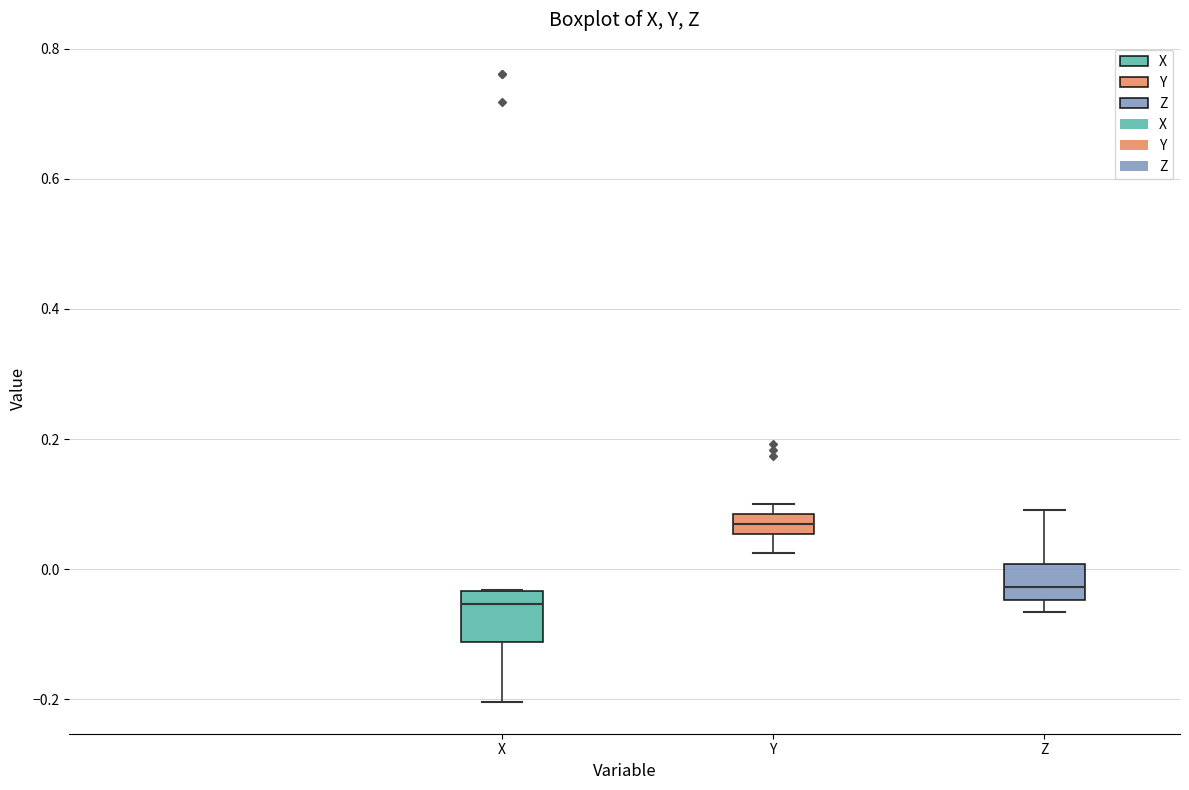

Which box has the lowest median line?

X